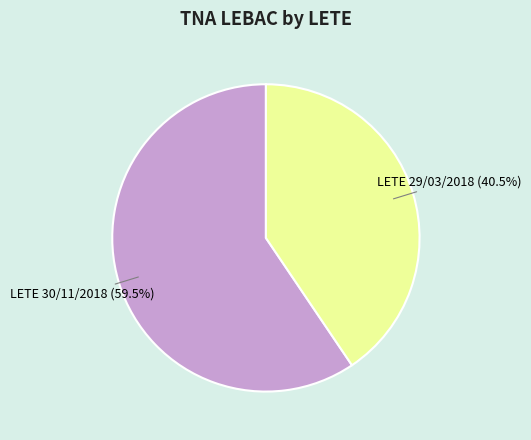

Which has a higher value, LETE 30/11/2018 or LETE 29/03/2018?

LETE 30/11/2018